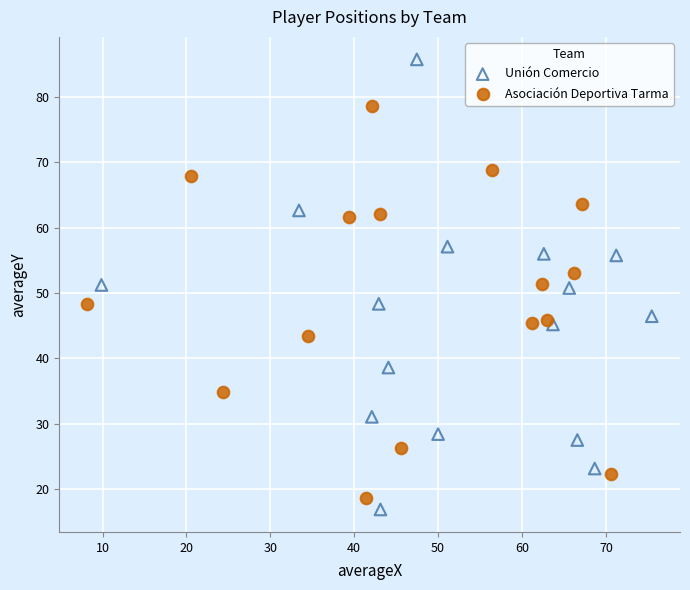

Which series reaches the minimum Y coordinate?

Unión Comercio